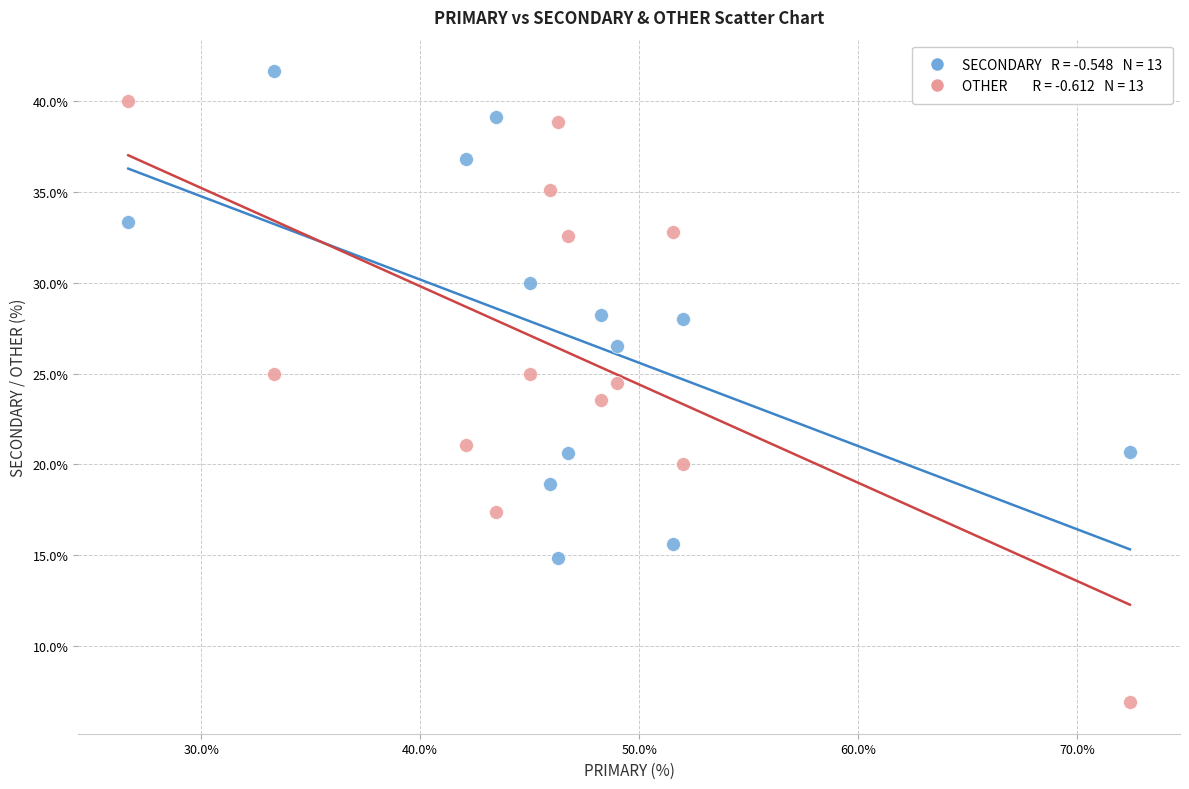

Across all data points, what is the range of Y values (max minus min)?

34.8